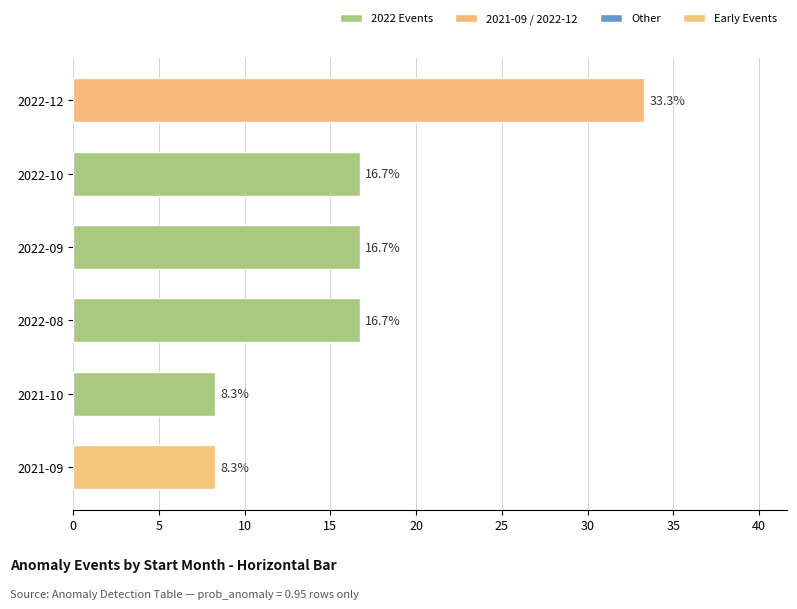

What is the difference between the maximum and minimum values?

25.0